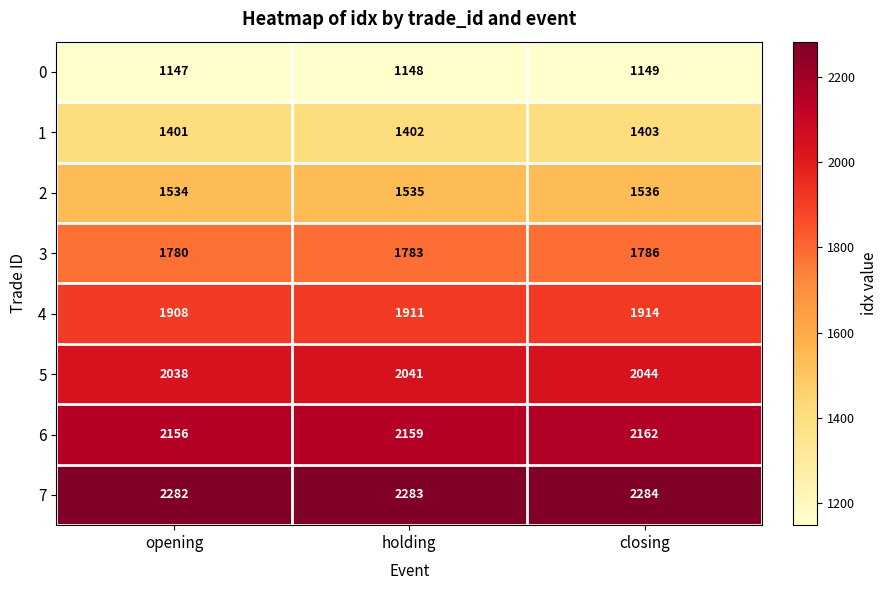

Count the number of categories in the chart.

3